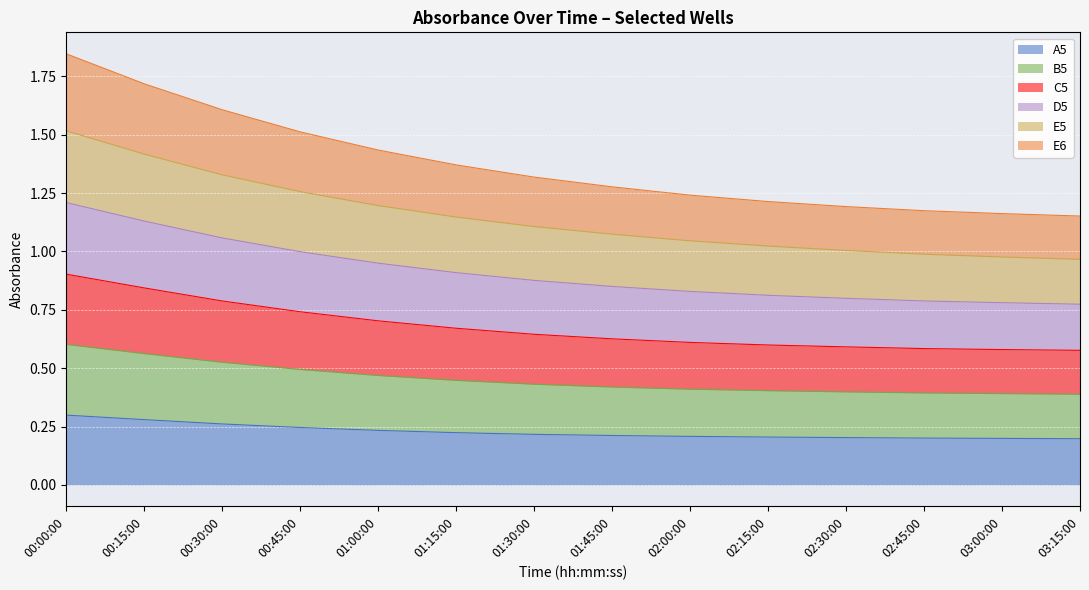

The value of A5 at 02:30:00 is 0.3. True or false?

False